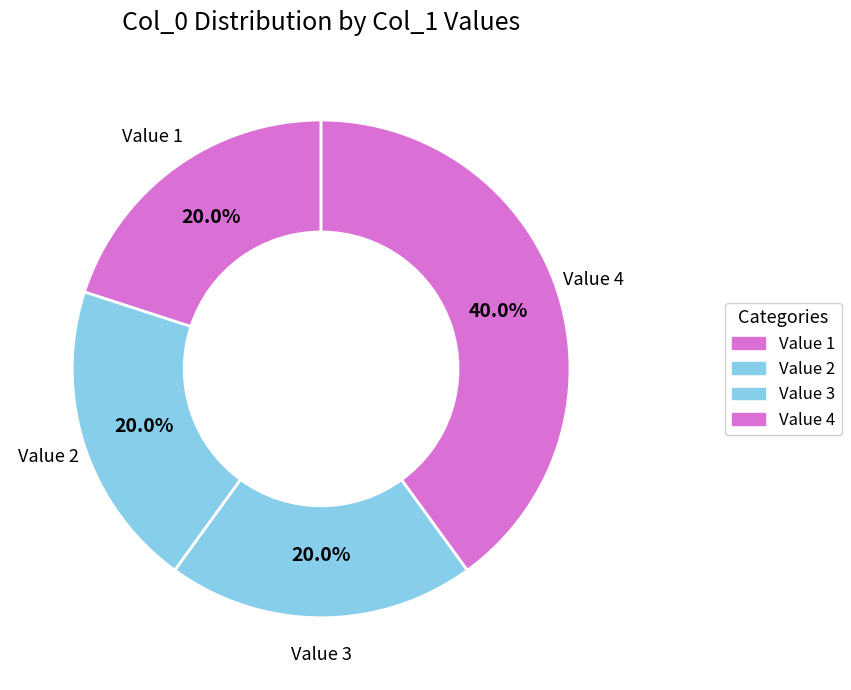

How many segments does this pie chart have?

4